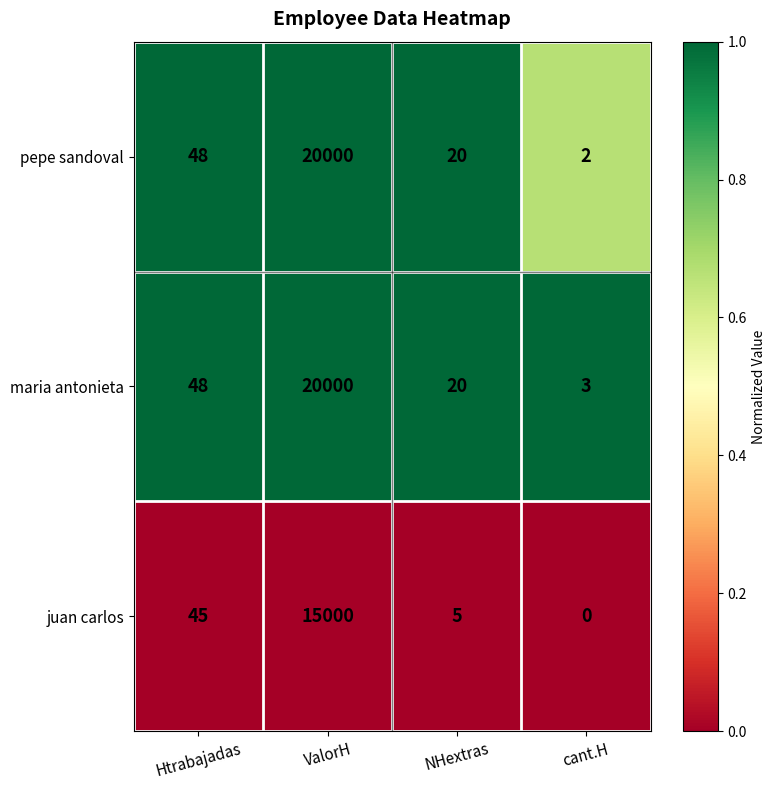

What is the total value across all series at Htrabajadas?

141